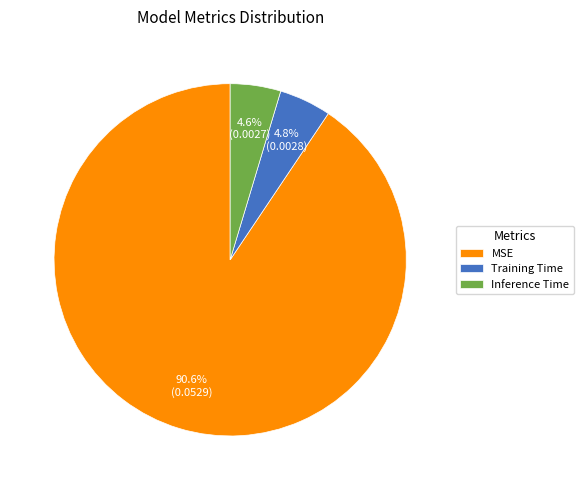

To the nearest percent, what portion does Training Time represent?

5%